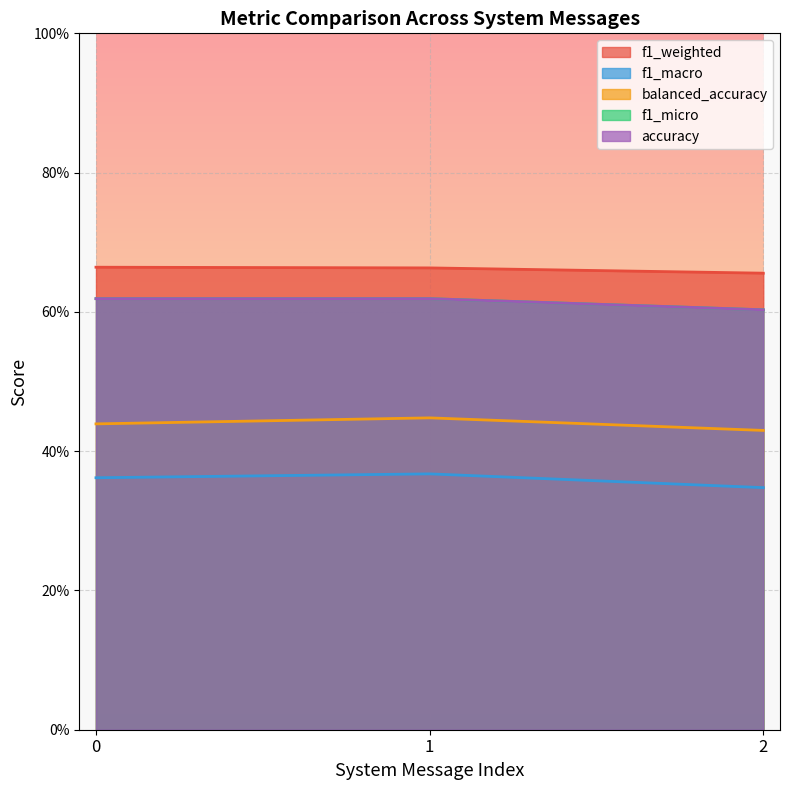

What is the average value of the accuracy series?

0.6